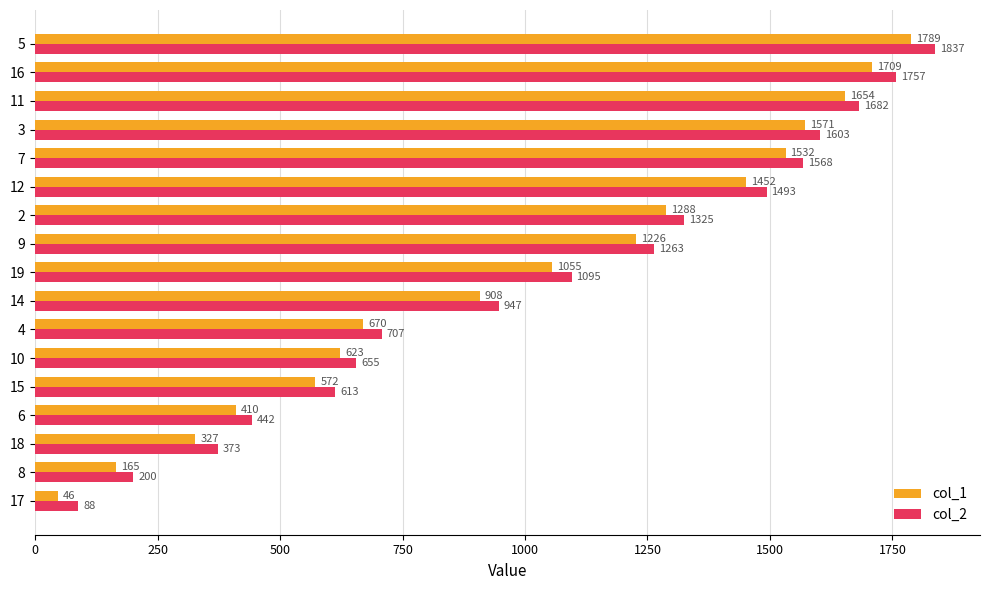

What are all the series names shown in the legend?

col_1, col_2